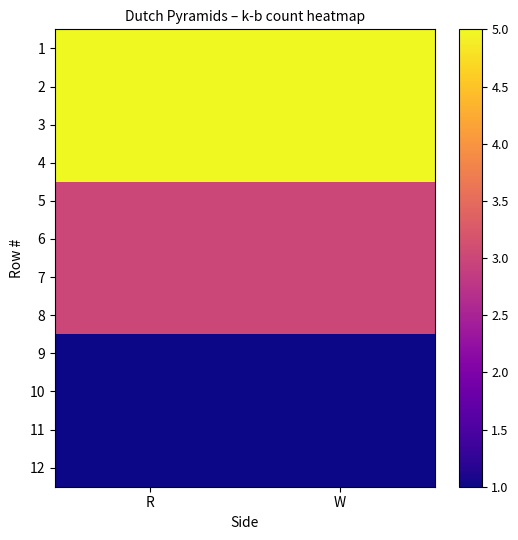

Which series has the largest range (max minus min)?

1